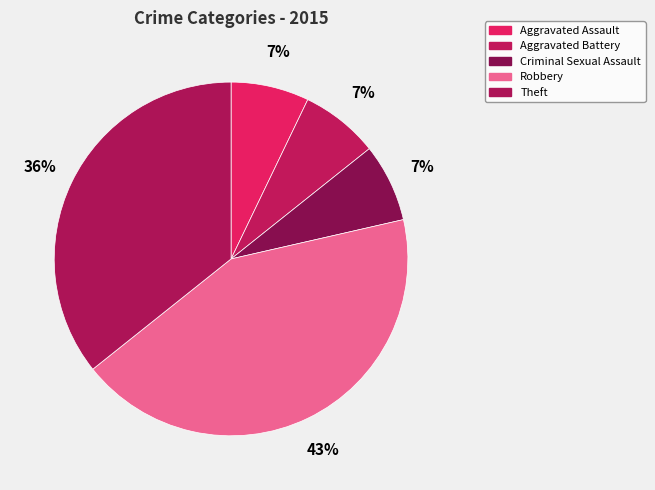

Is there a majority slice in this chart?

No